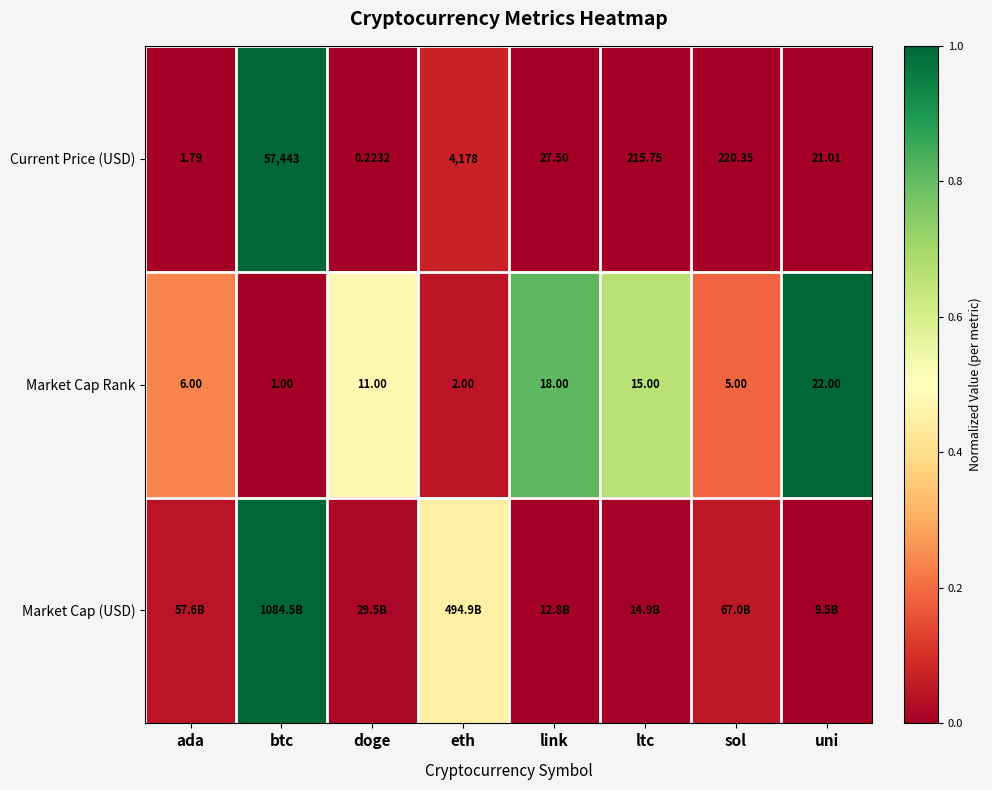

At how many categories does at least one series exceed 0?

8